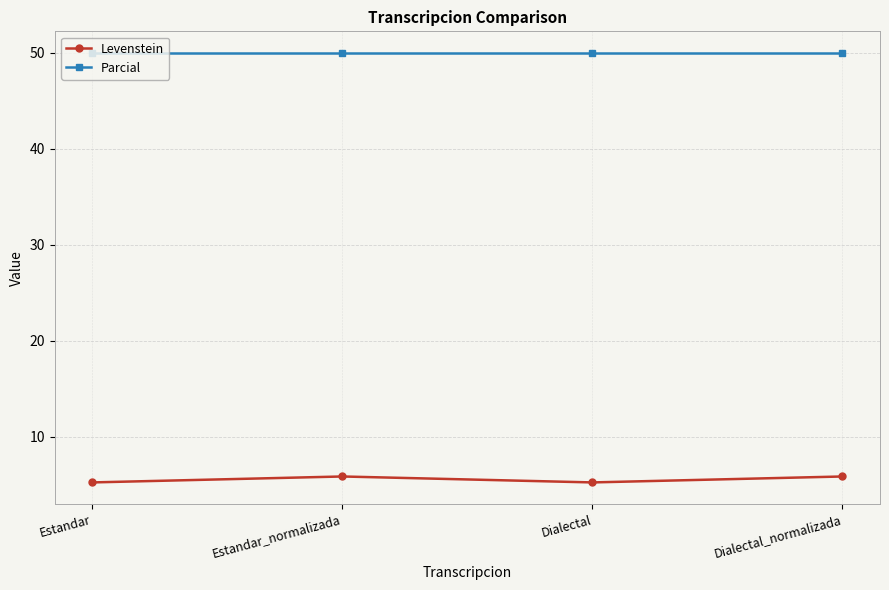

What is the maximum value for Levenstein?

5.9